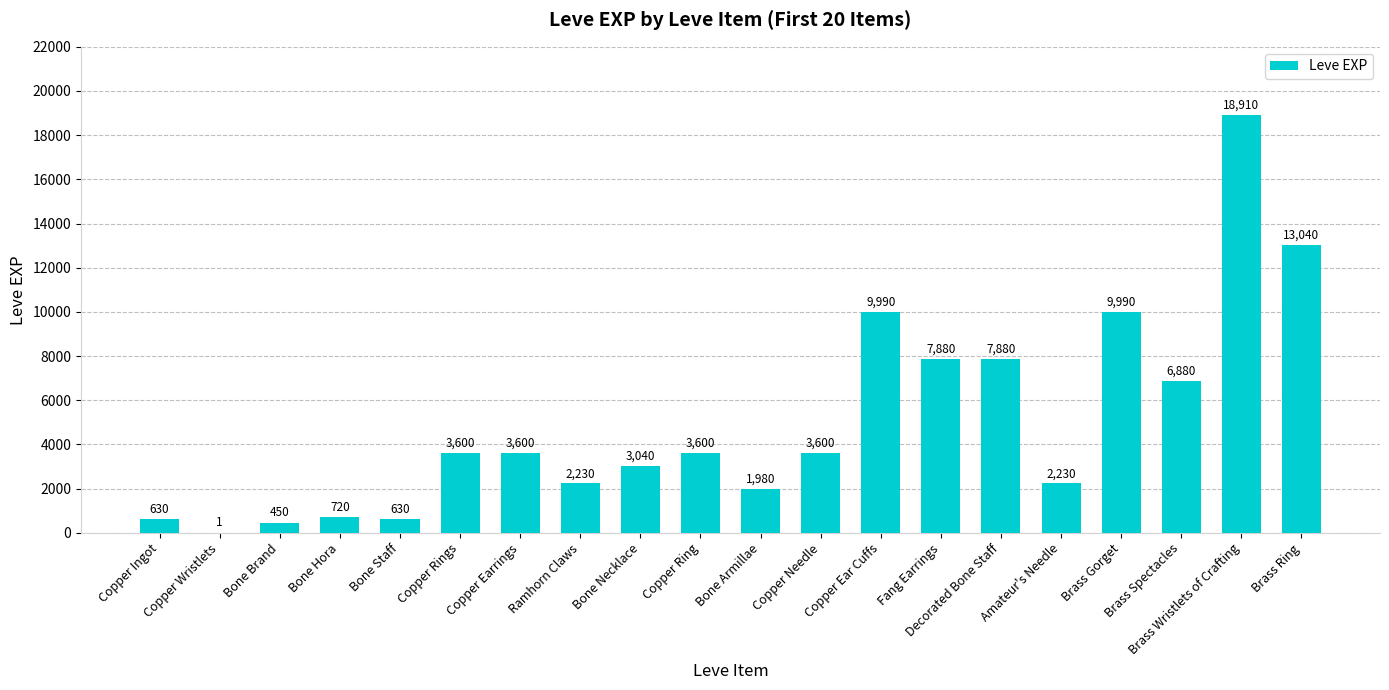

What is the greatest value displayed?

18910